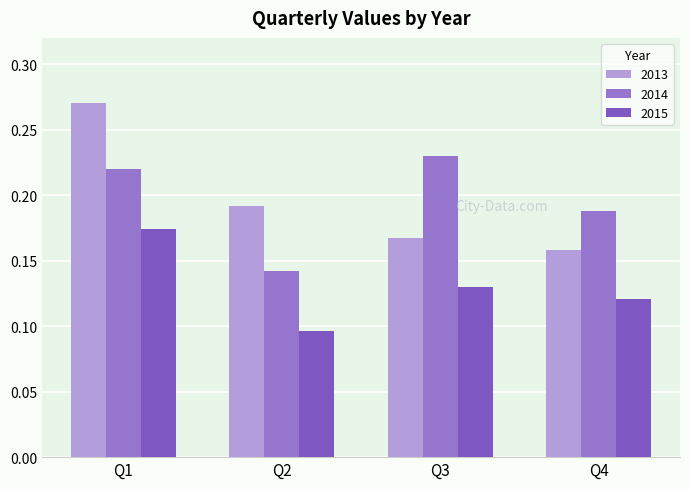

How many groups of bars are there?

4